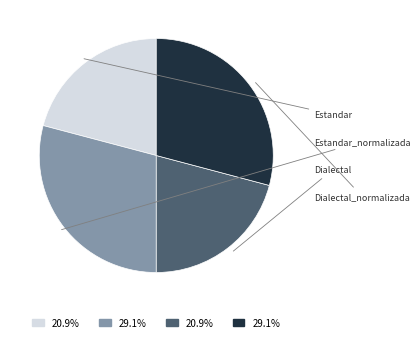

Approximately how many times larger is the value at Estandar compared to Estandar_normalizada?

0.7